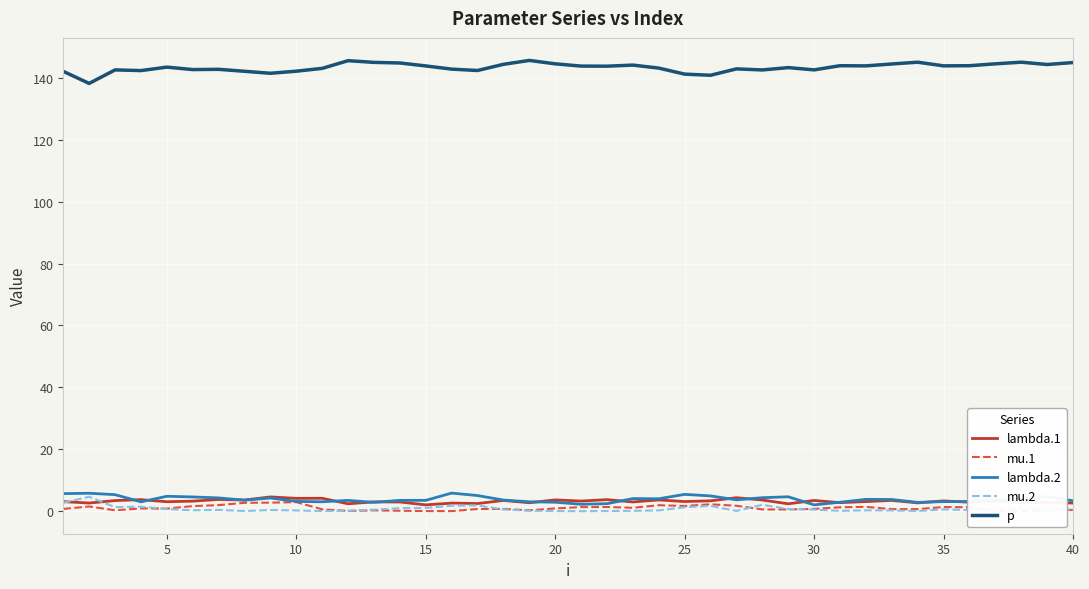

What is the greatest value displayed?

145.6